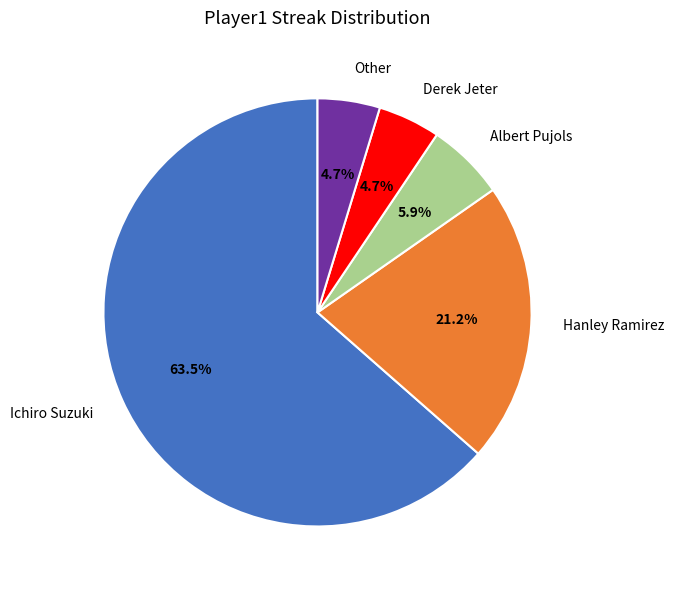

Does any single category account for the majority?

Yes